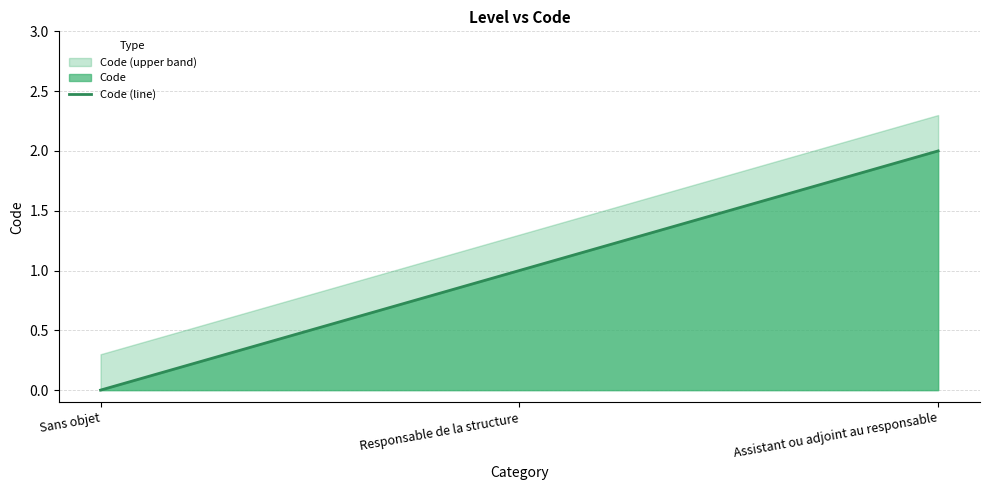

The value at Assistant ou adjoint au responsable is 2. True or false?

True